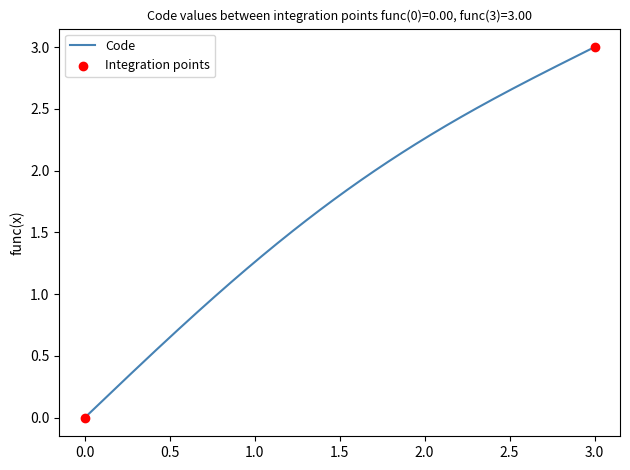

Is this an area chart (filled region under the line)?

No